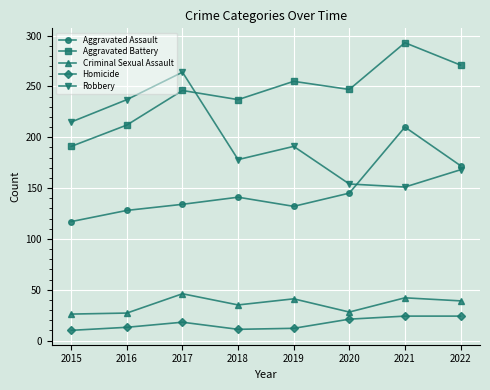

Is the value of Homicide at 2019 greater than the value of Aggravated Battery at 2022?

No